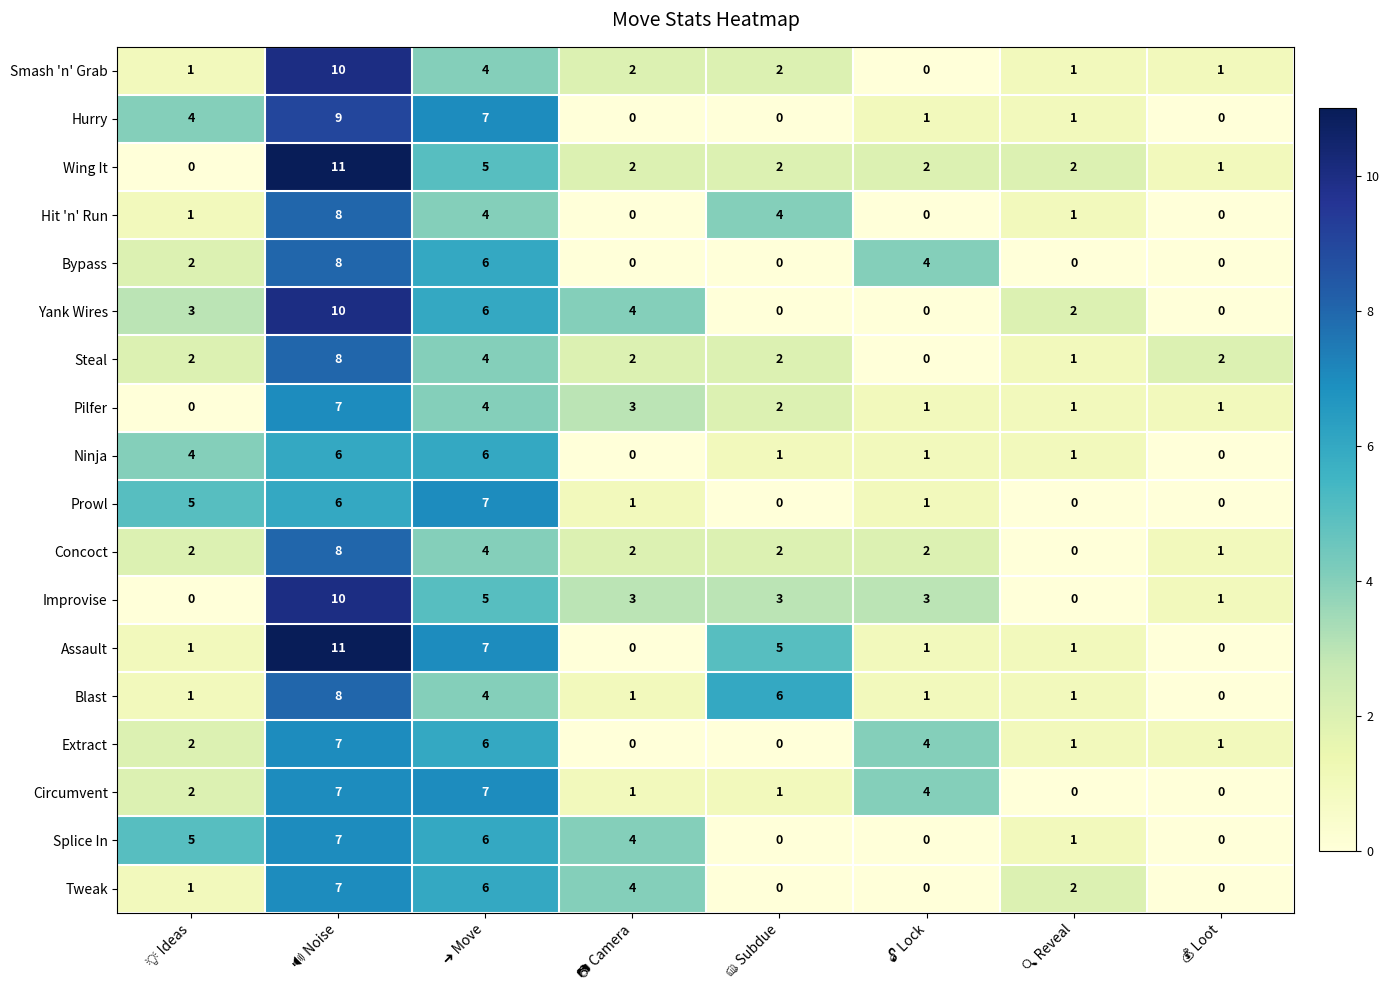

Count the number of categories in the chart.

8